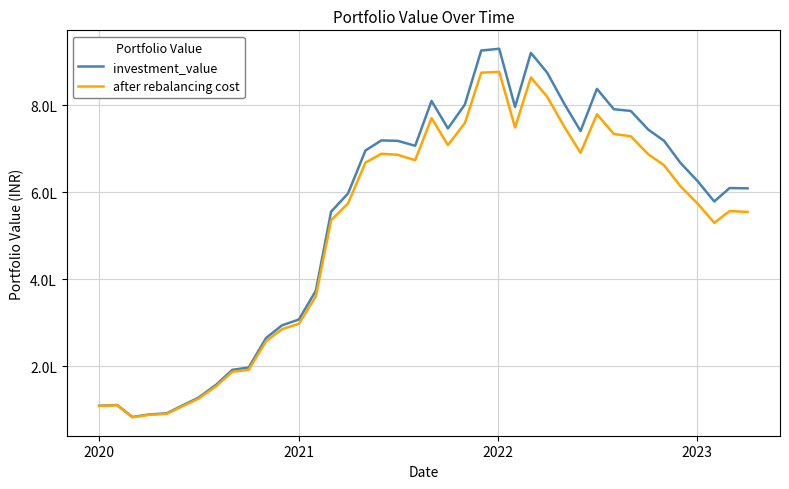

Does the chart have visible grid lines?

Yes